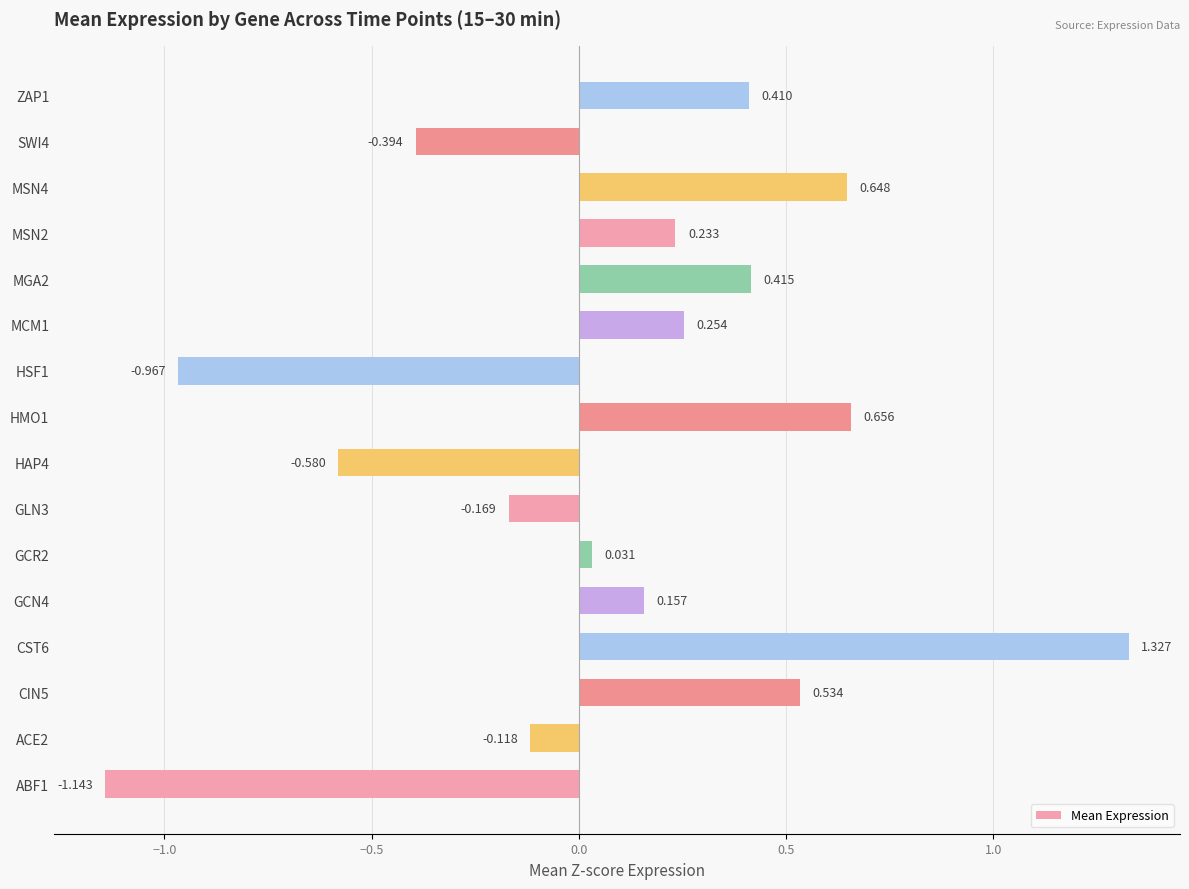

How many bars are there in total?

16